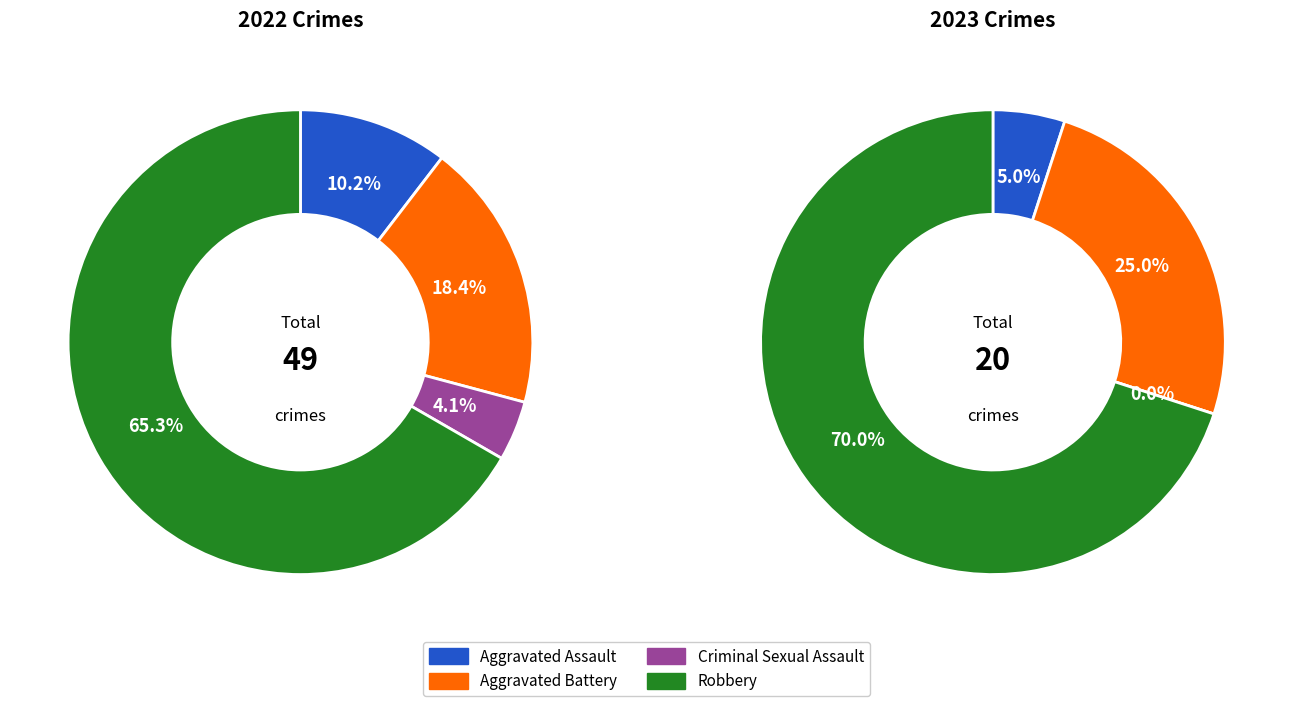

Is it true that 3 is 57% of the pie?

False